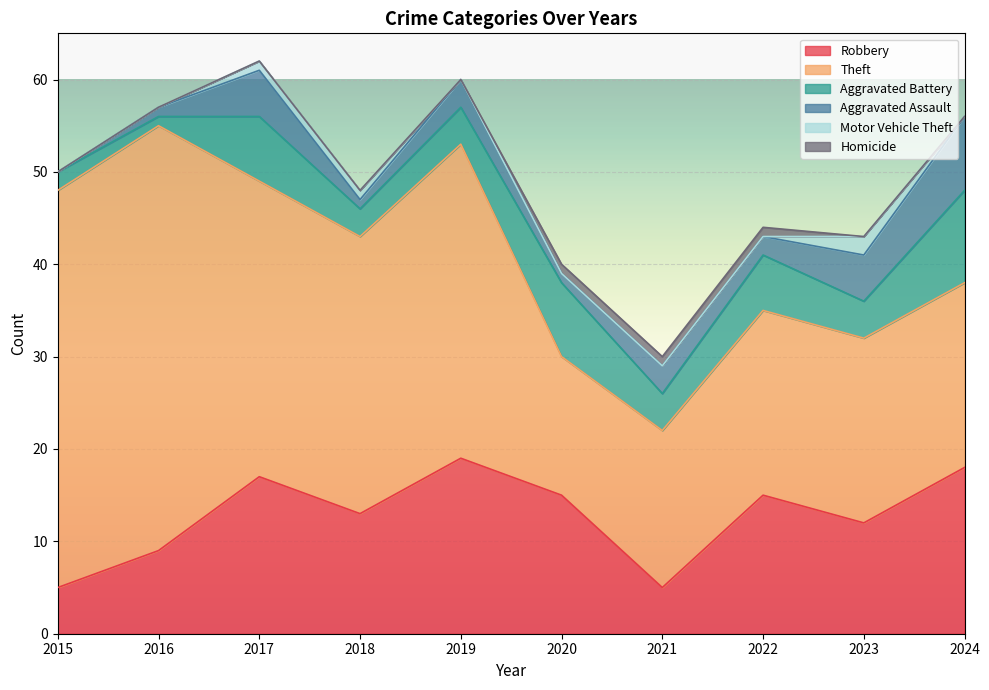

The Robbery series shows 13 at 2018. True or false?

True